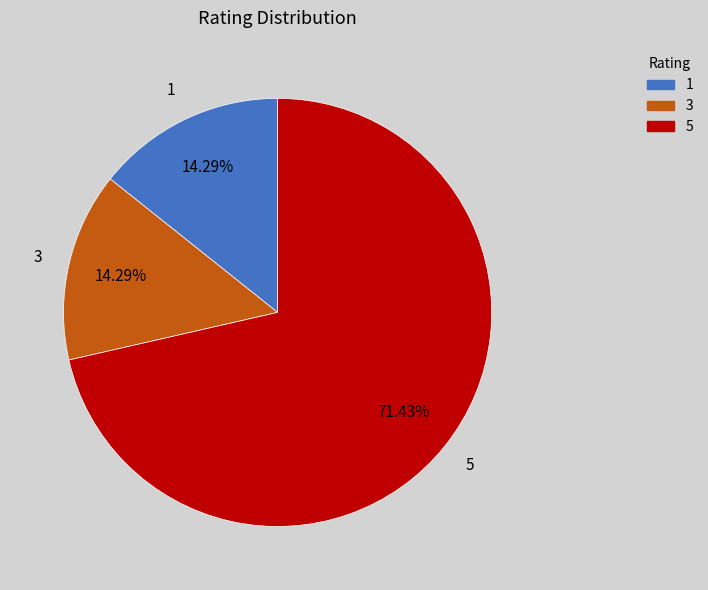

What is the ratio of the value at 3 to the value at 1?

1.0